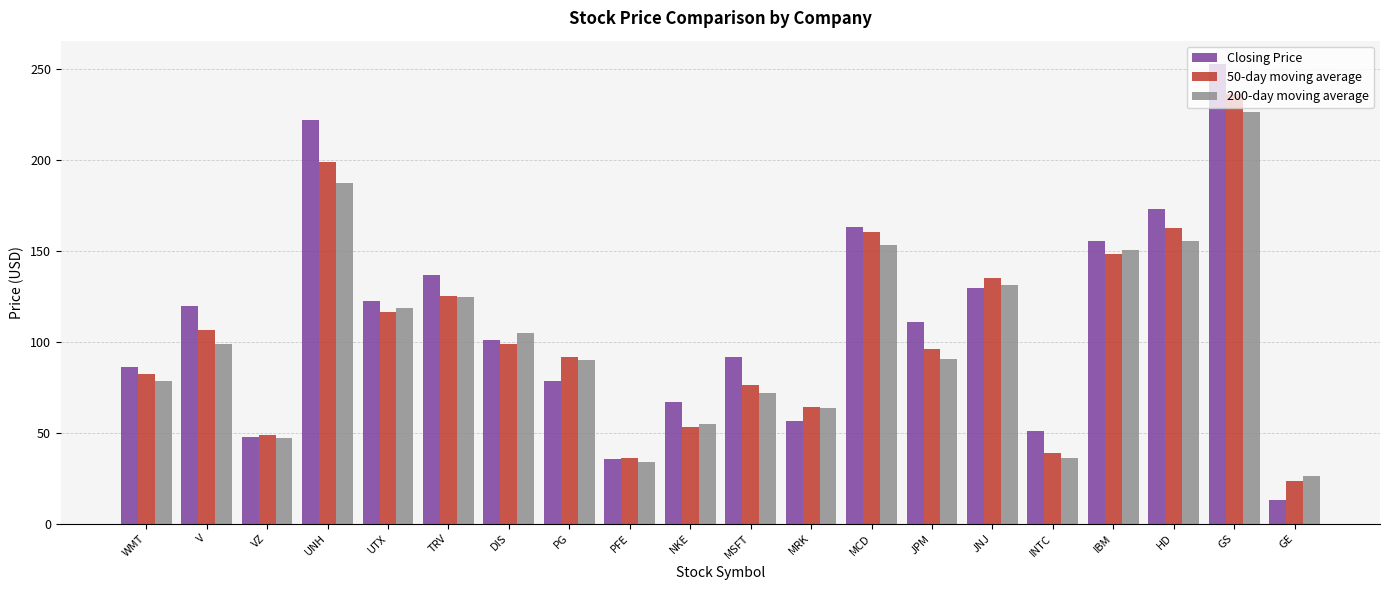

What position from the left is UTX?

5